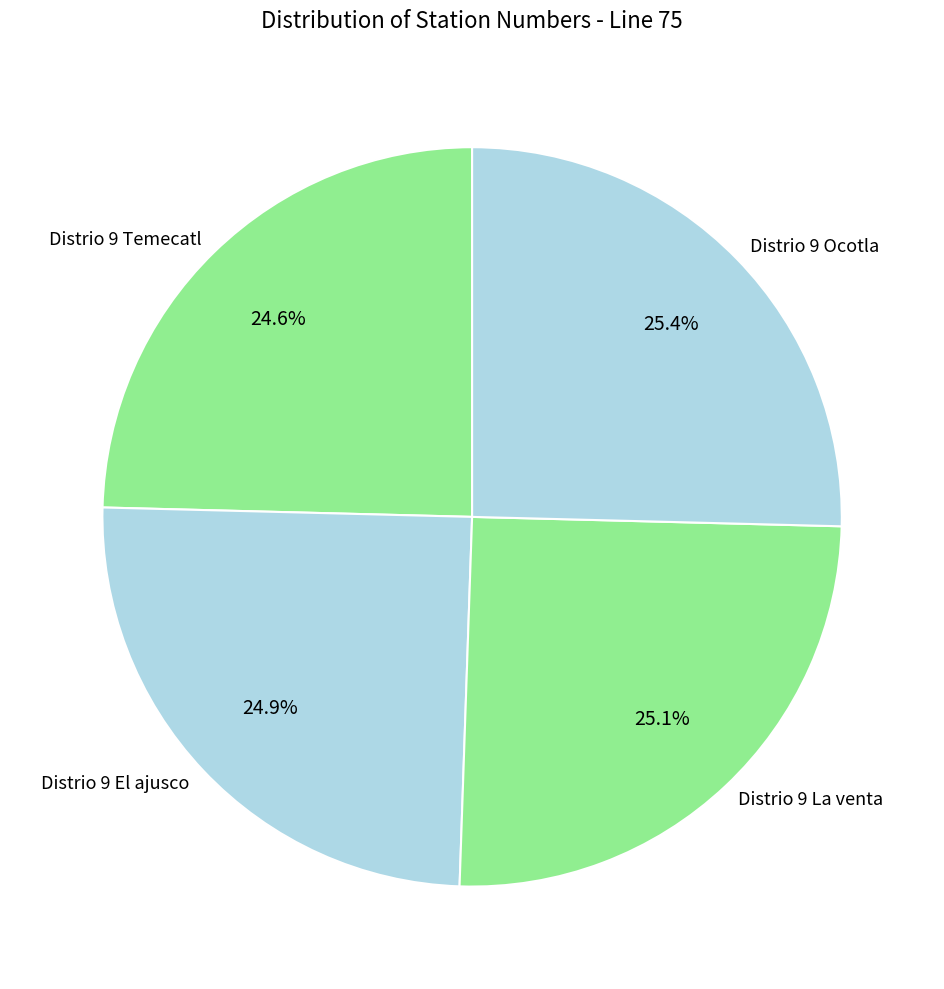

The Distrio 9 La venta slice represents 25% of the pie. True or false?

True